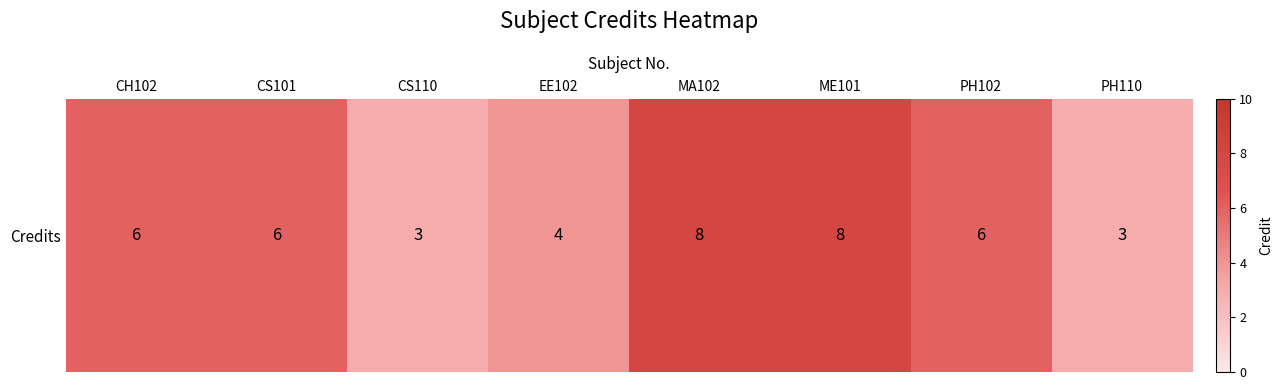

Which category has the highest value across all series?

MA102